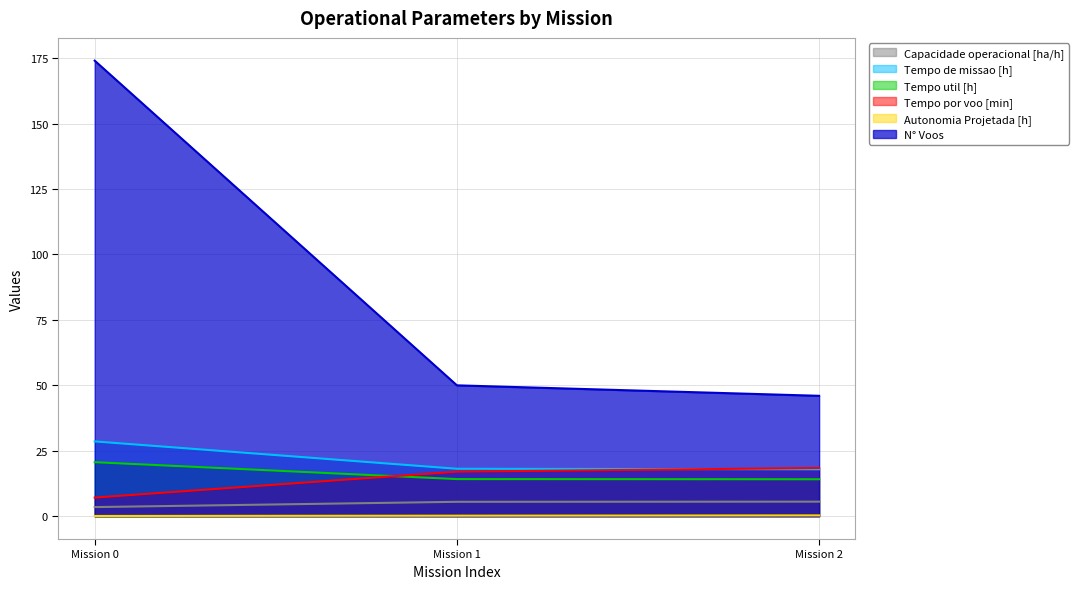

How many lines are shown in the chart?

6